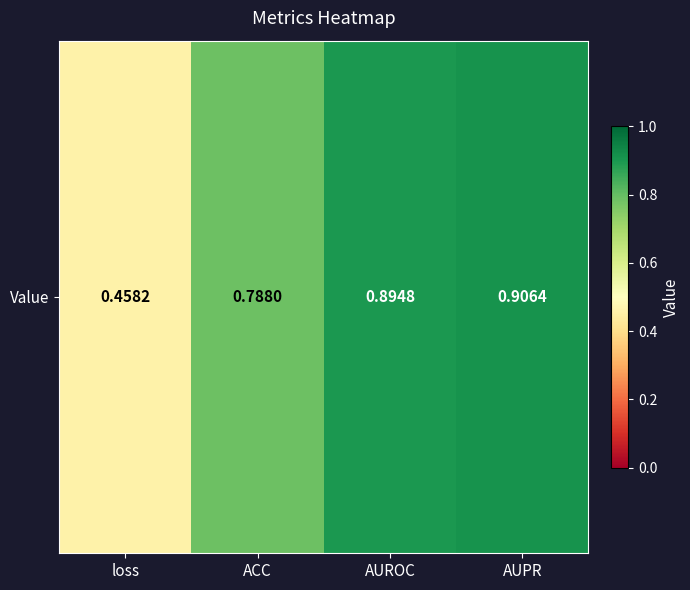

The chart shows a value of 0.5 at AUPR. True or false?

False